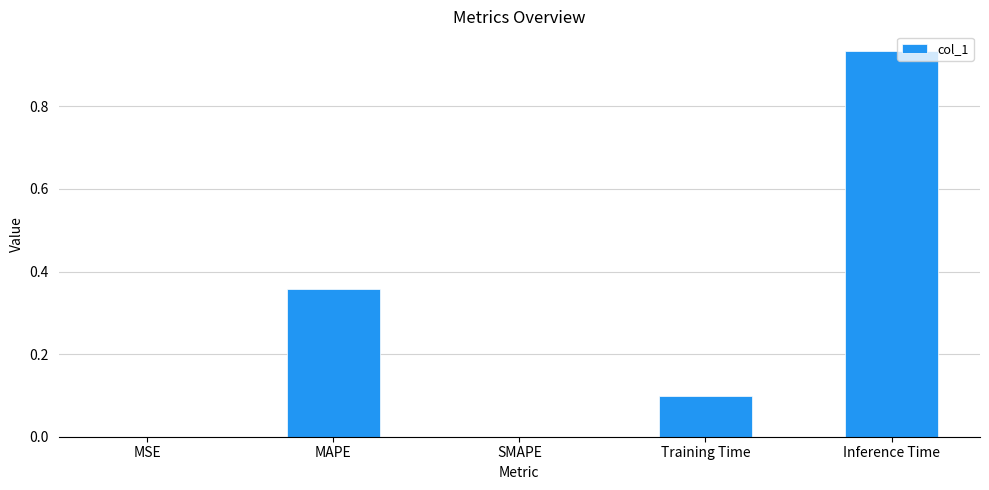

Which label corresponds to the largest value in the chart?

Inference Time